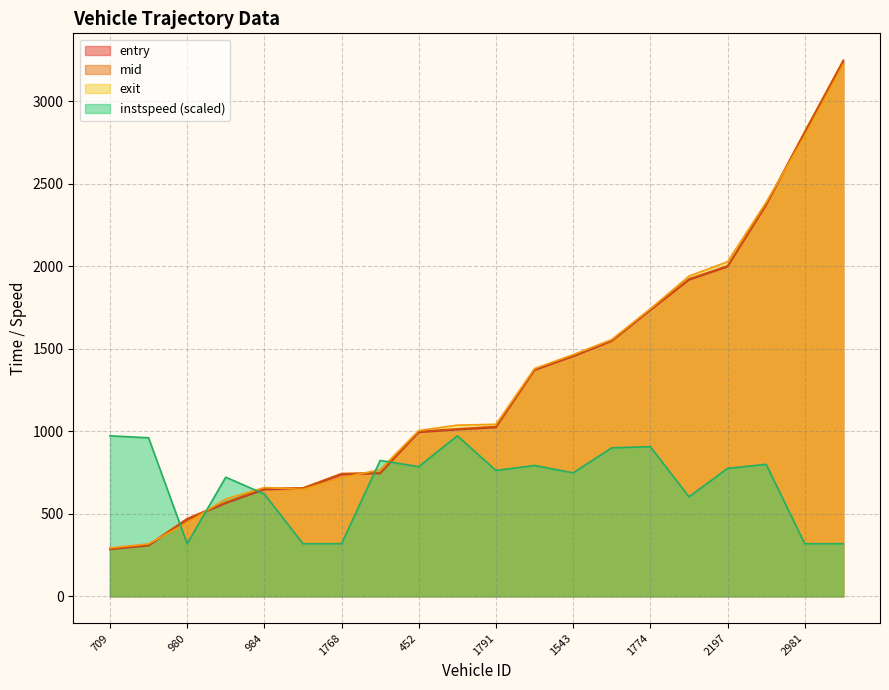

What is the difference between the maximum and minimum values in the instspeed series?

654.2